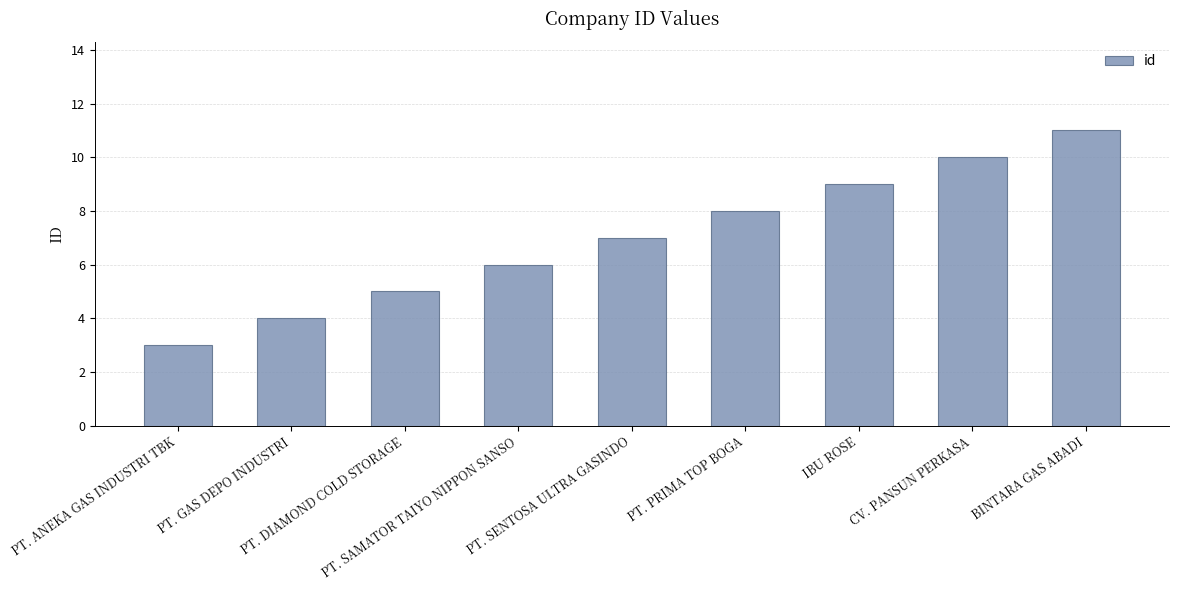

Approximately how many times larger is the value at PT. GAS DEPO INDUSTRI compared to PT. SENTOSA ULTRA GASINDO?

0.6